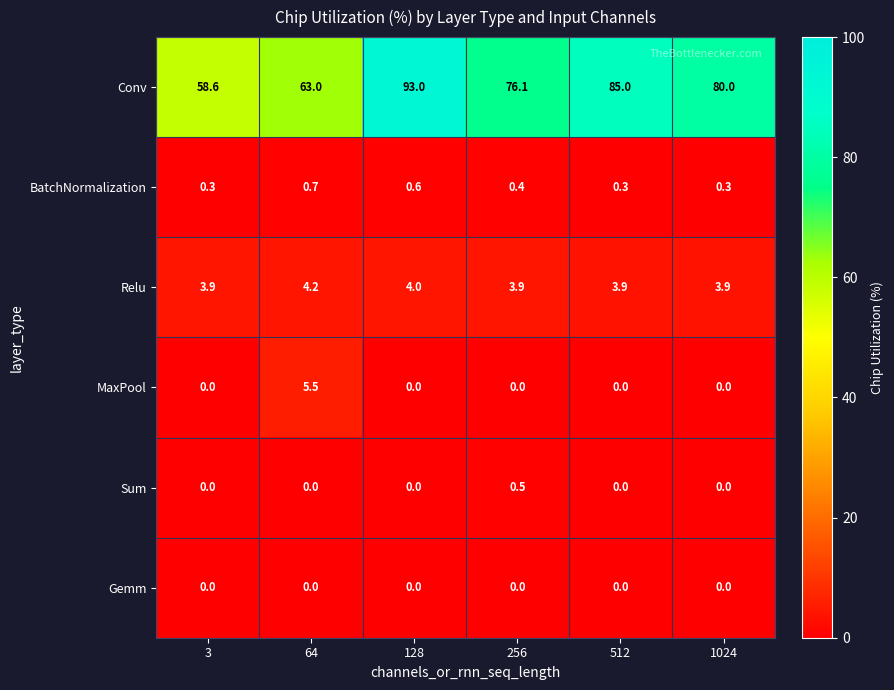

Is it true that Conv equals 25.8 at 128?

False